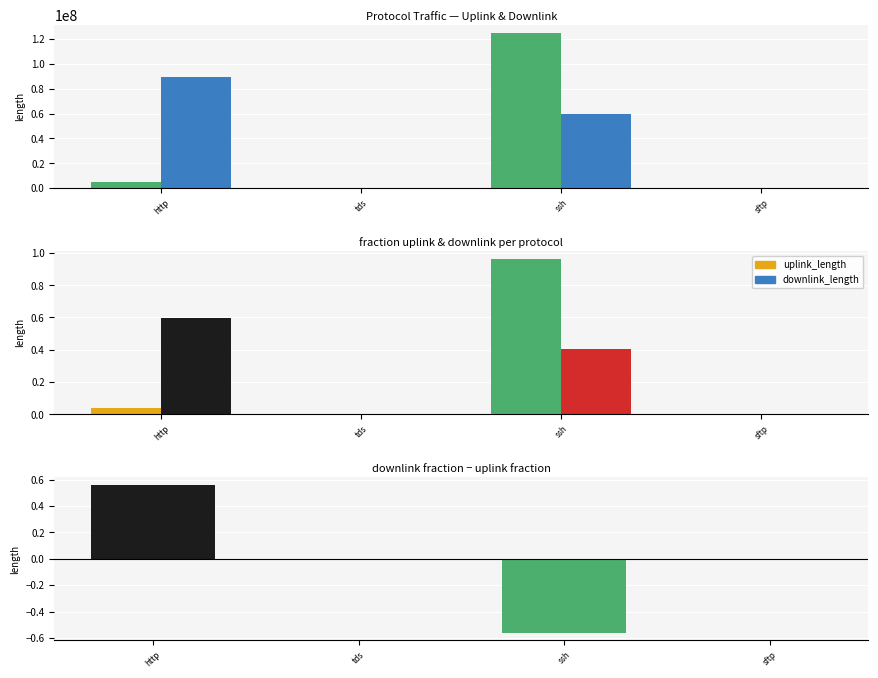

What is the sum of the uplink_length values at tds and ssh?

125256247